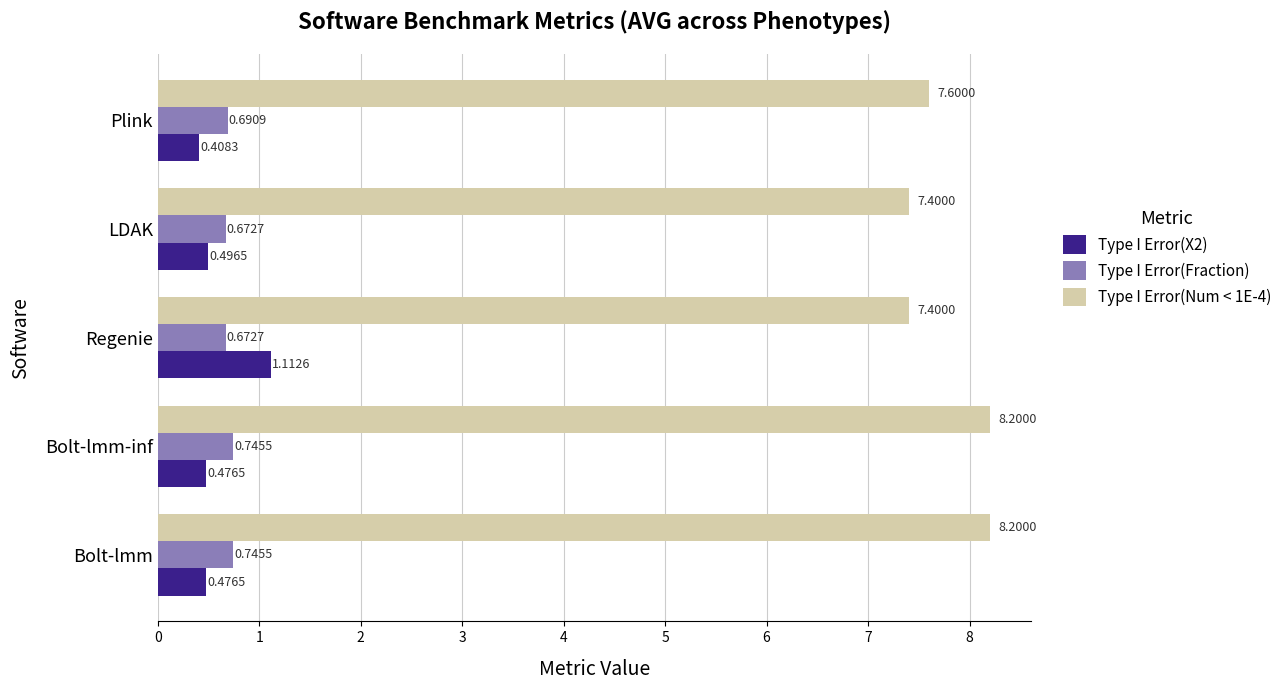

Rank the series by their maximum value, from highest to lowest.

Type I Error(Num < 1E-4), Type I Error(X2), Type I Error(Fraction)